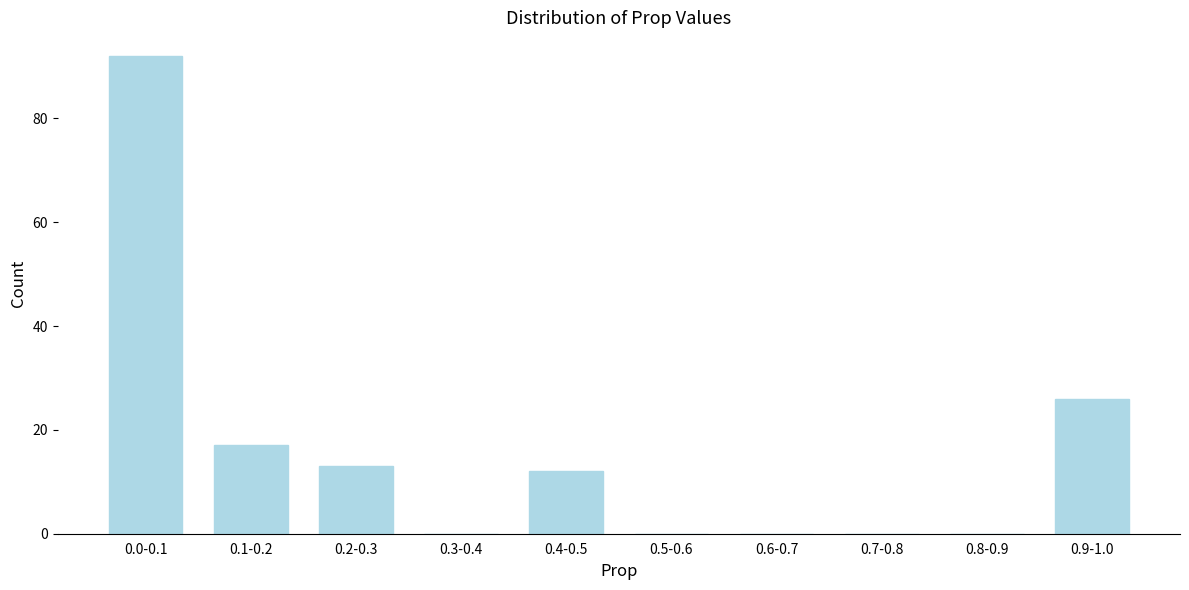

Reading left to right, extract all data points from this chart.

0.0-0.1=92	0.1-0.2=17	0.2-0.3=13	0.3-0.4=0	0.4-0.5=12	0.5-0.6=0	0.6-0.7=0	0.7-0.8=0	0.8-0.9=0	0.9-1.0=26